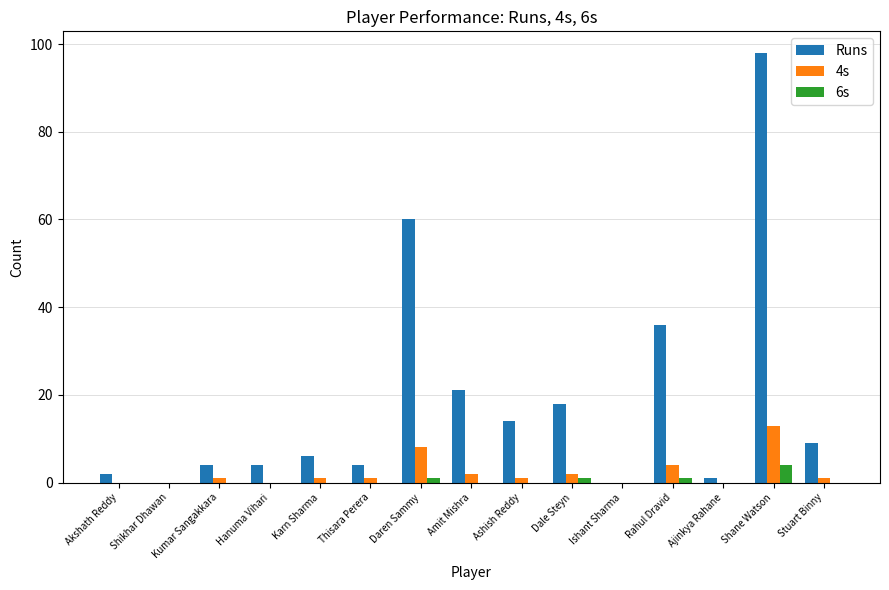

How many groups of bars are there?

15